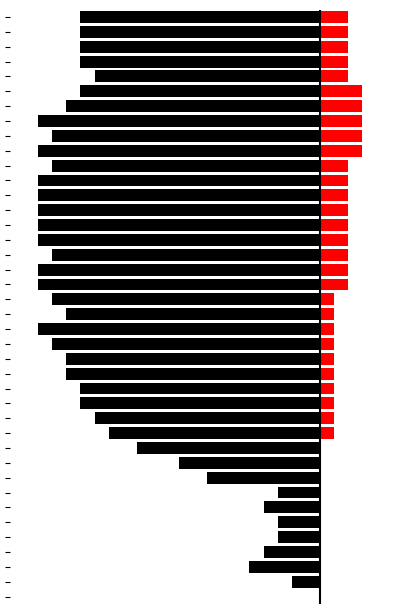

What is the total value across all series at 24?

-18